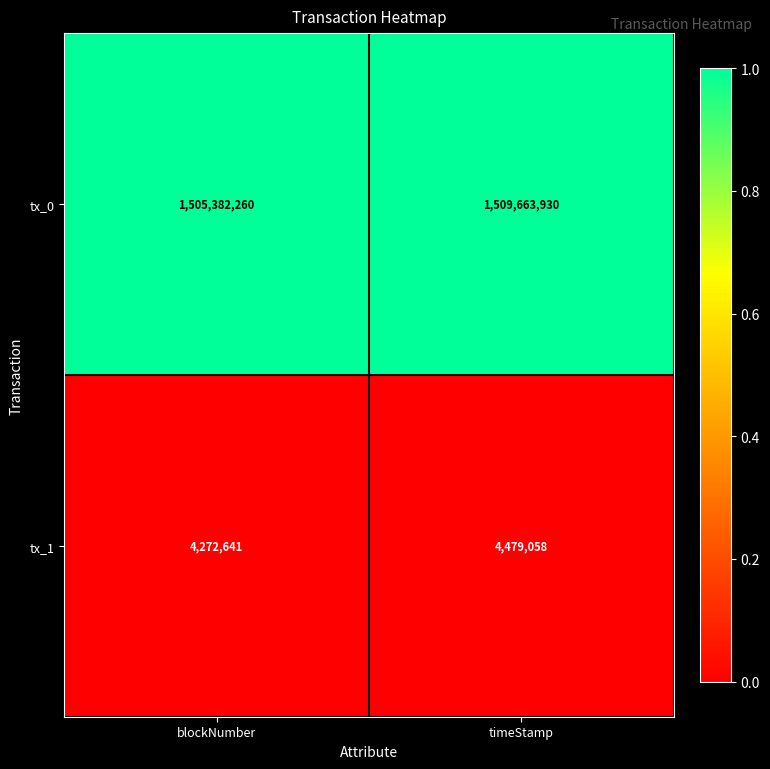

True or false: tx_0 has a value of 2228451426 at timeStamp.

False